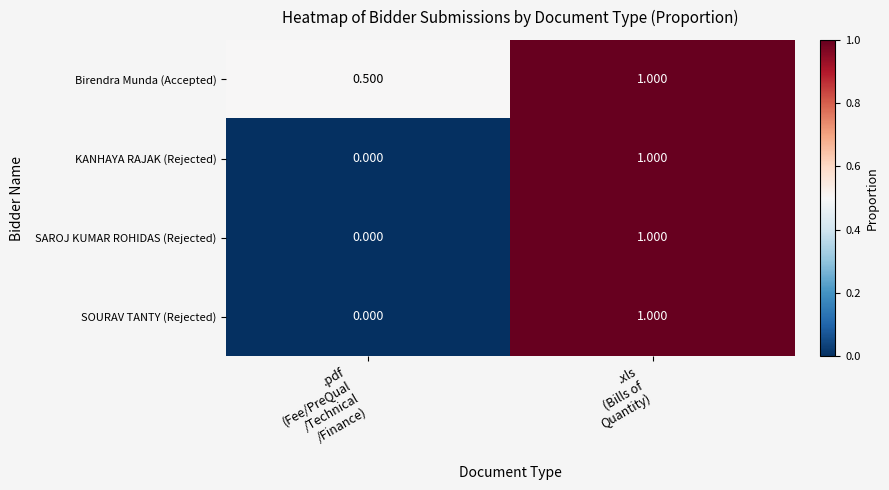

Which series has the largest total across all categories?

Birendra Munda (Accepted)